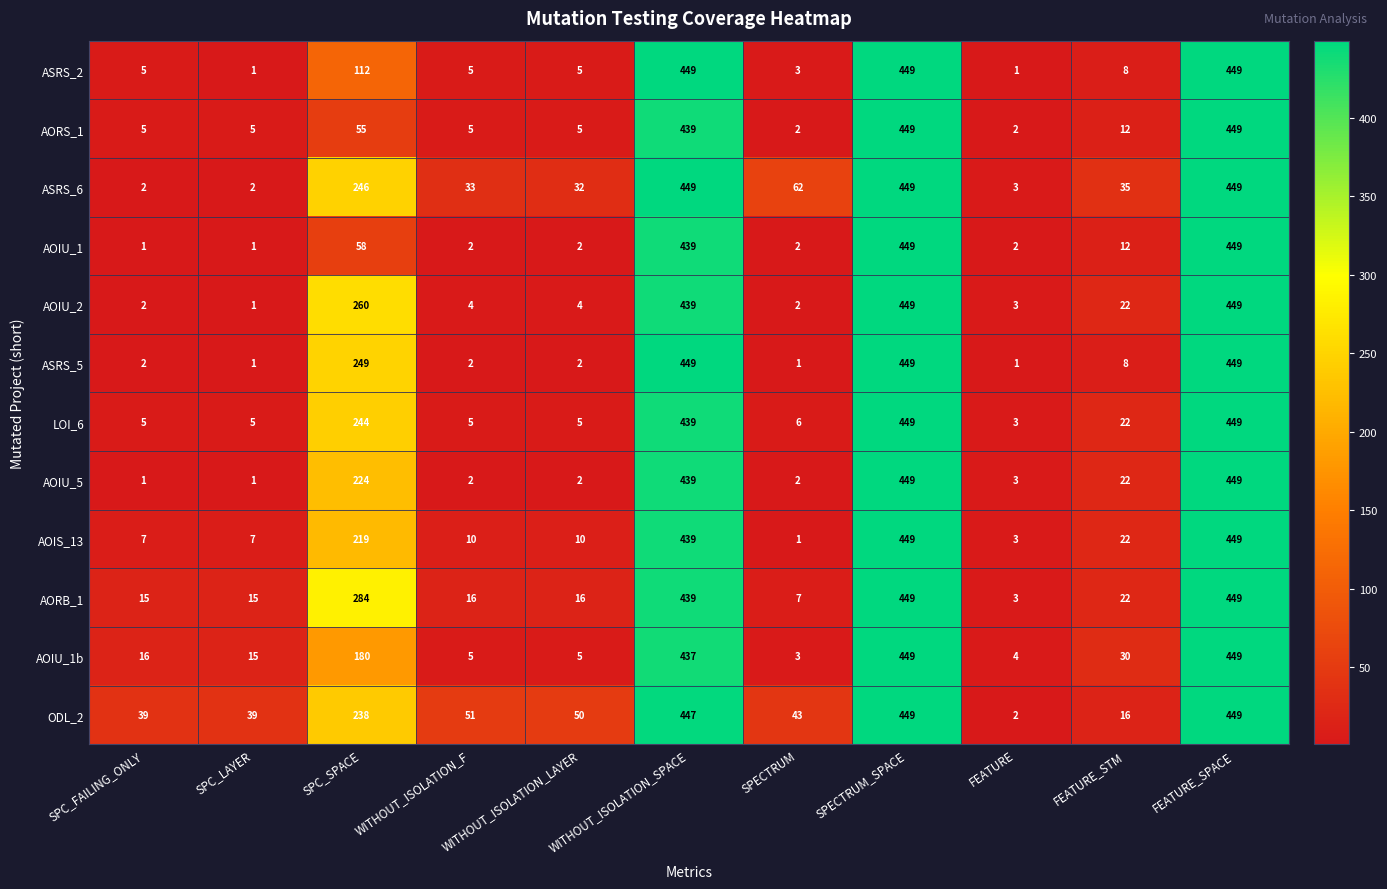

What is the sum of the AORB_1 values at SPECTRUM and FEATURE?

10